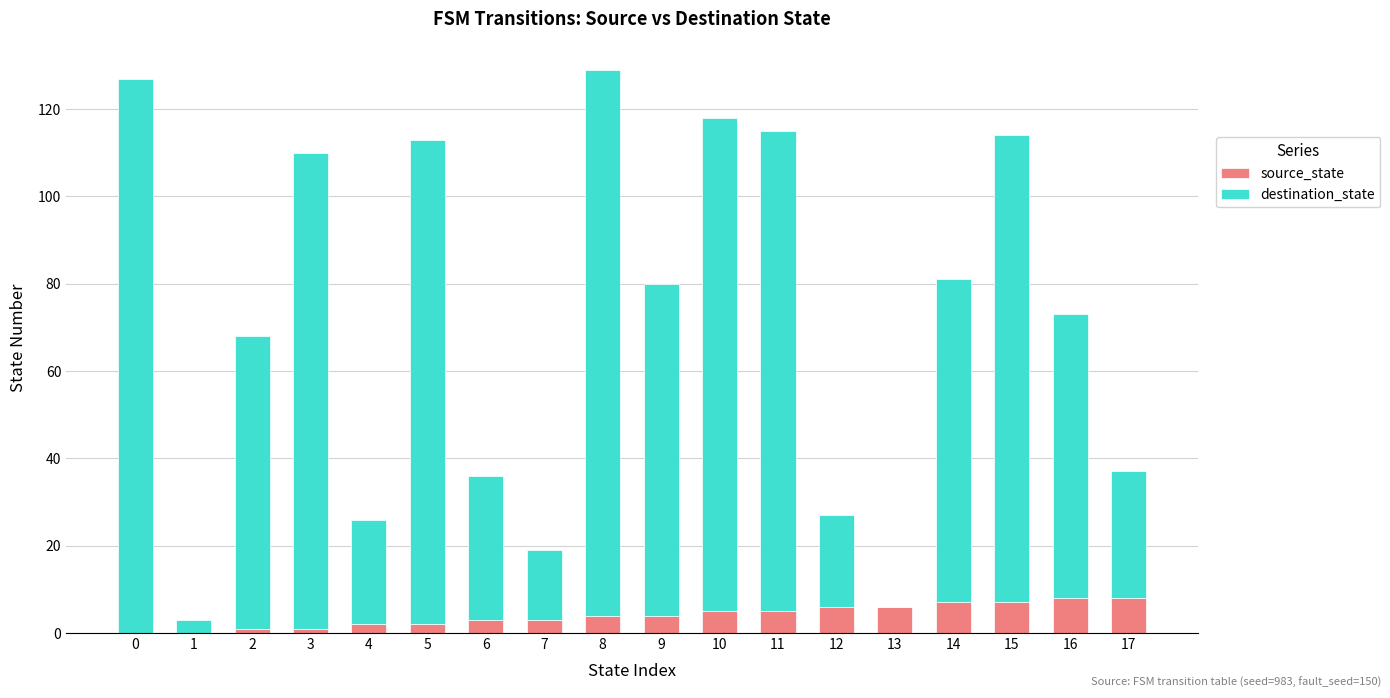

Count the source_state values in the range 2 to 6.

10